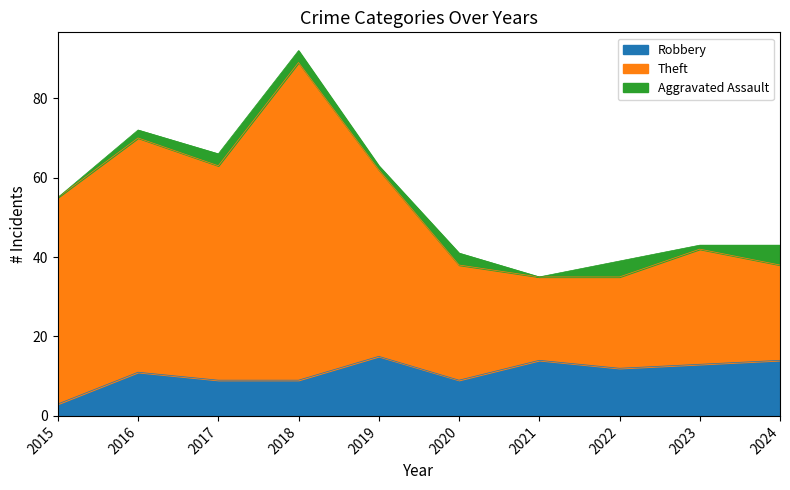

The value of Robbery at 2022 is 12. True or false?

True